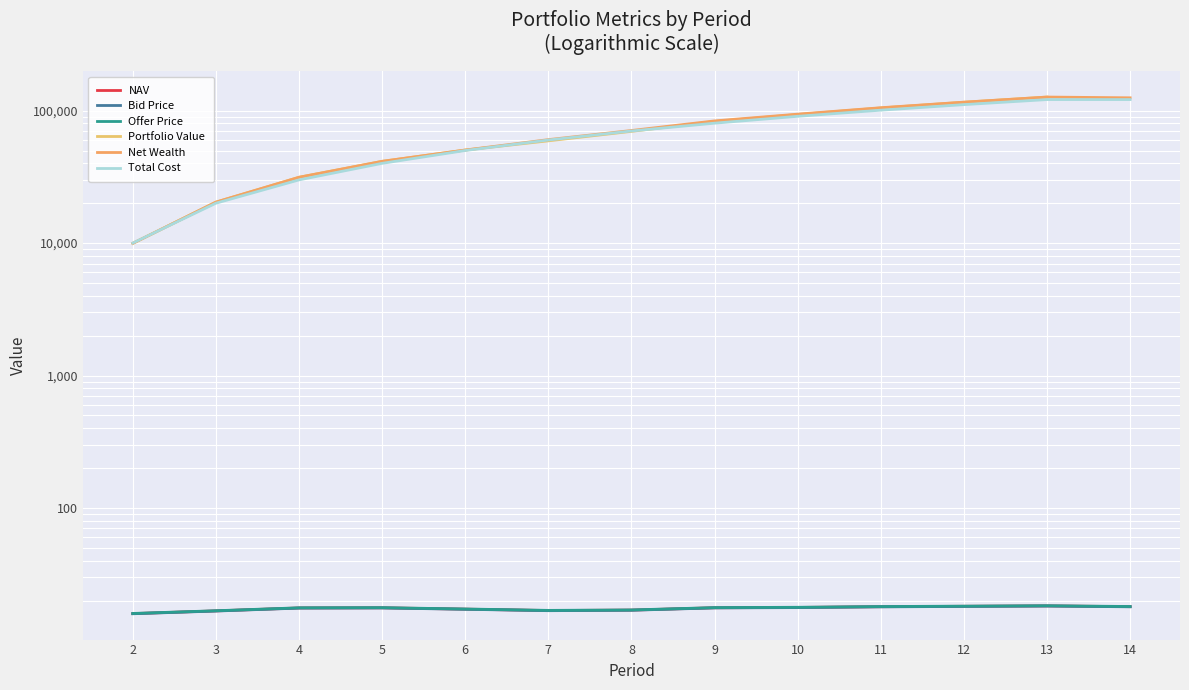

What is the smallest value displayed?

15.9